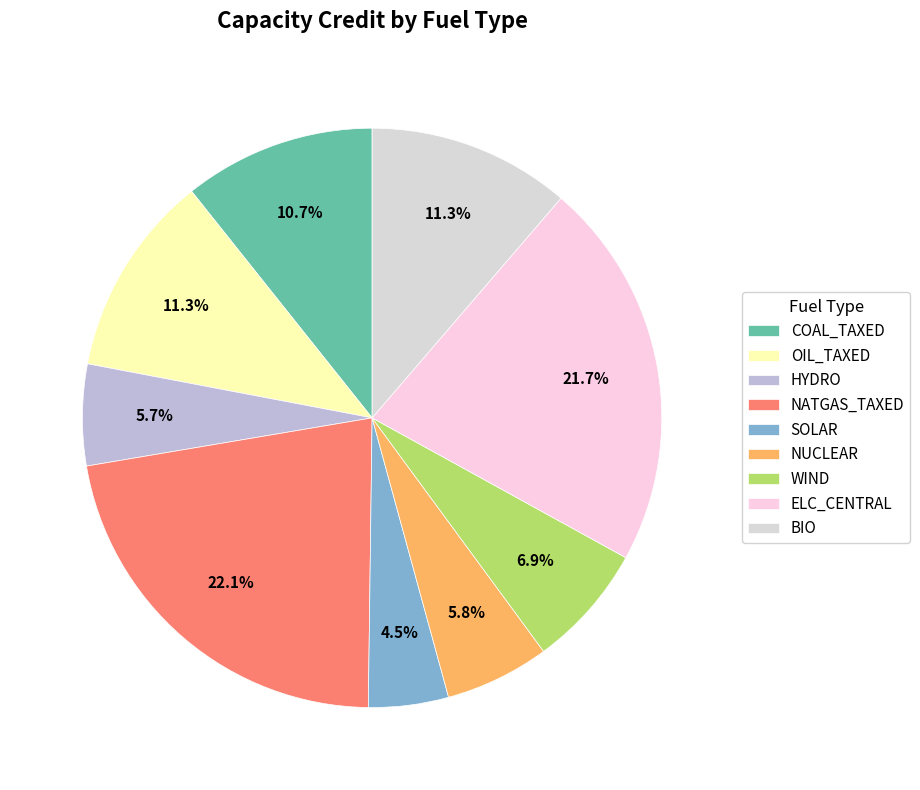

Rank the categories by value from lowest to highest.

SOLAR, HYDRO, NUCLEAR, WIND, COAL_TAXED, OIL_TAXED, BIO, ELC_CENTRAL, NATGAS_TAXED